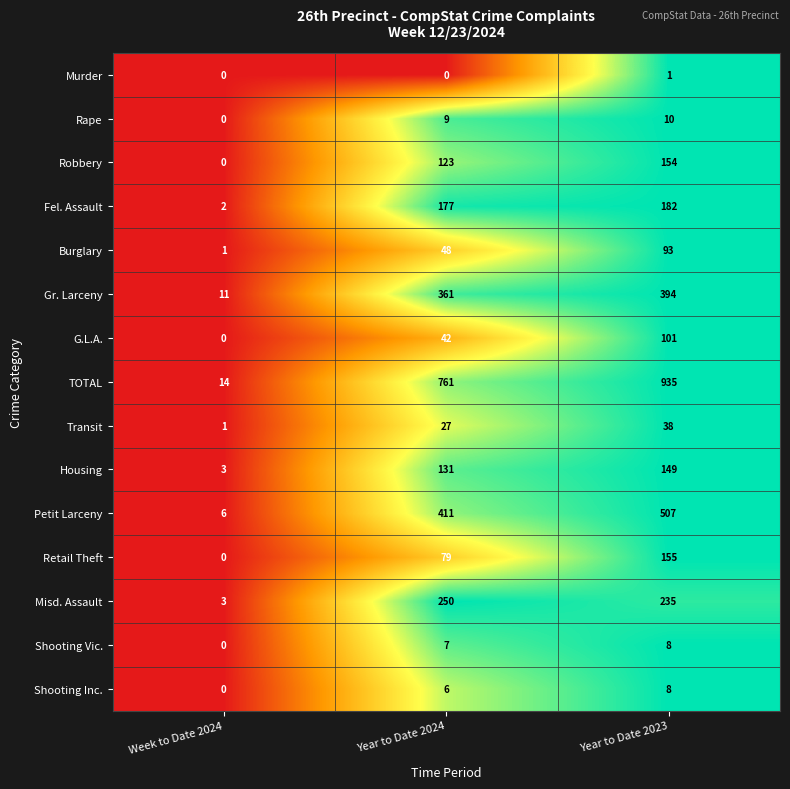

Which series has the widest spread of values?

TOTAL